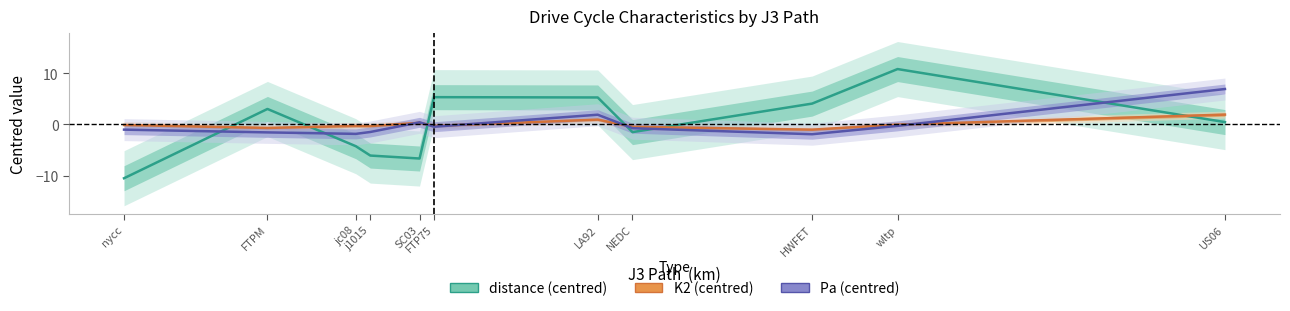

The Pa (centred) series shows -0.2 at NEDC. True or false?

False